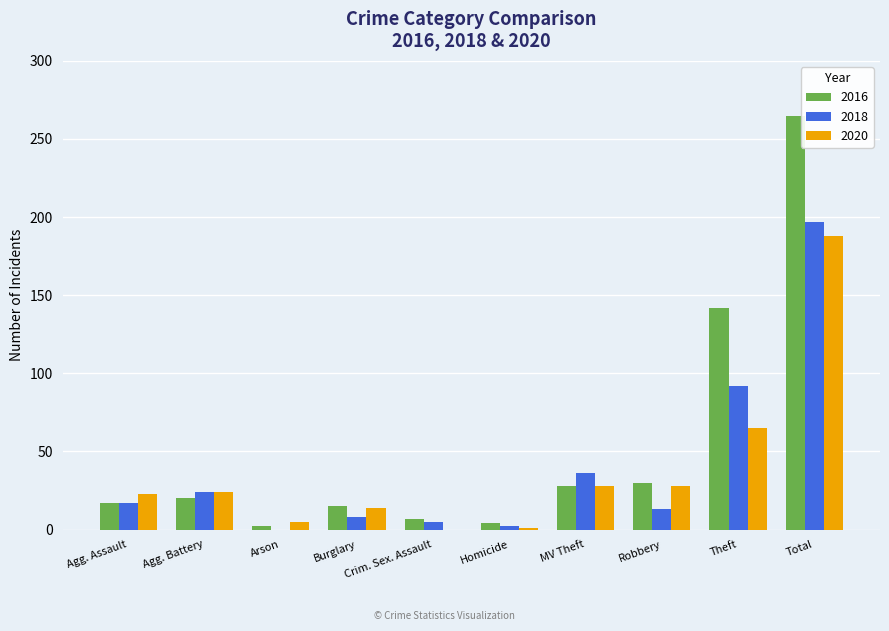

Is the value of 2020 at Homicide greater than the value of 2016 at Theft?

No